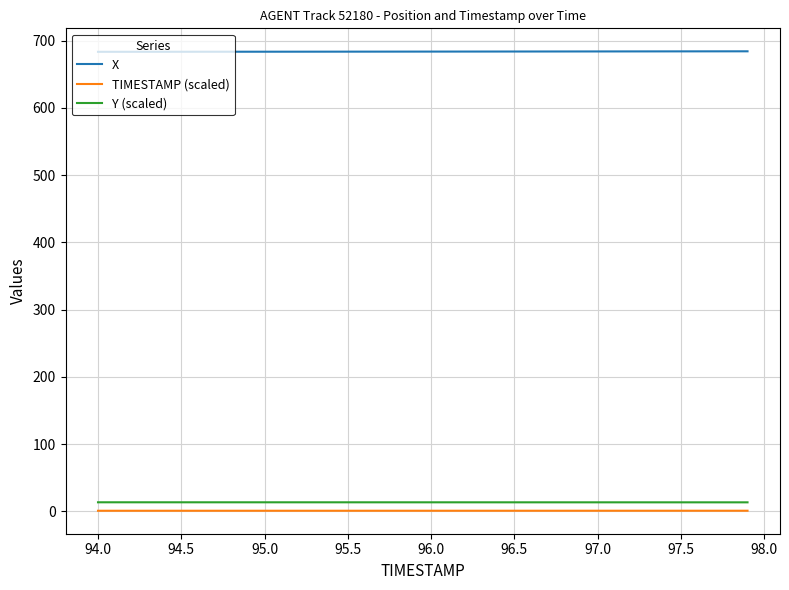

What are all the series names shown in the legend?

X, TIMESTAMP (scaled), Y (scaled)